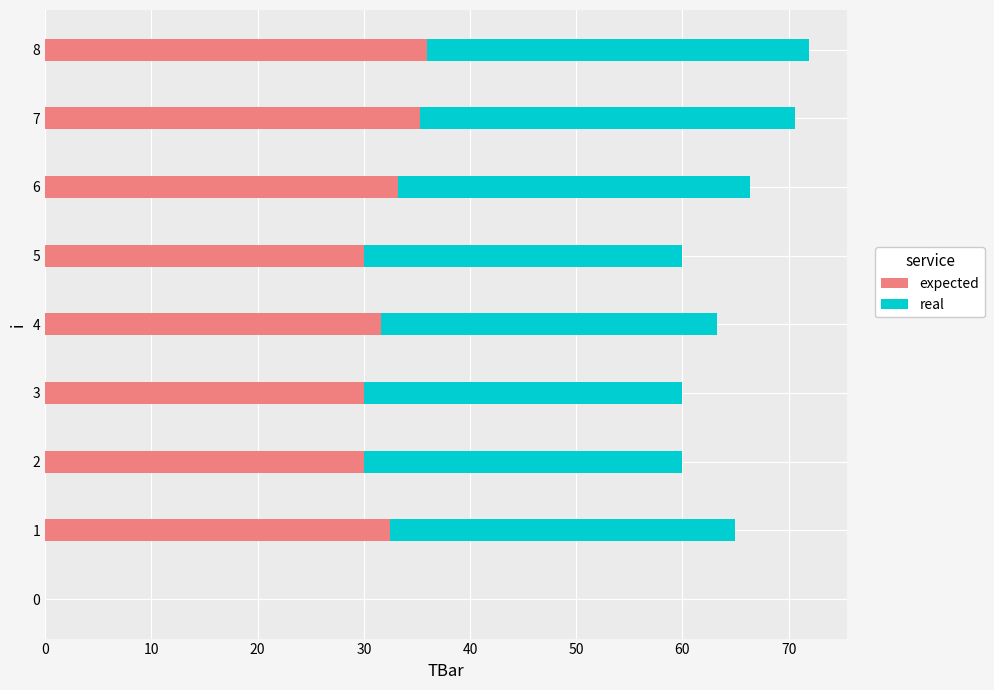

What is the sum of the expected values at 4 and 1?

64.1